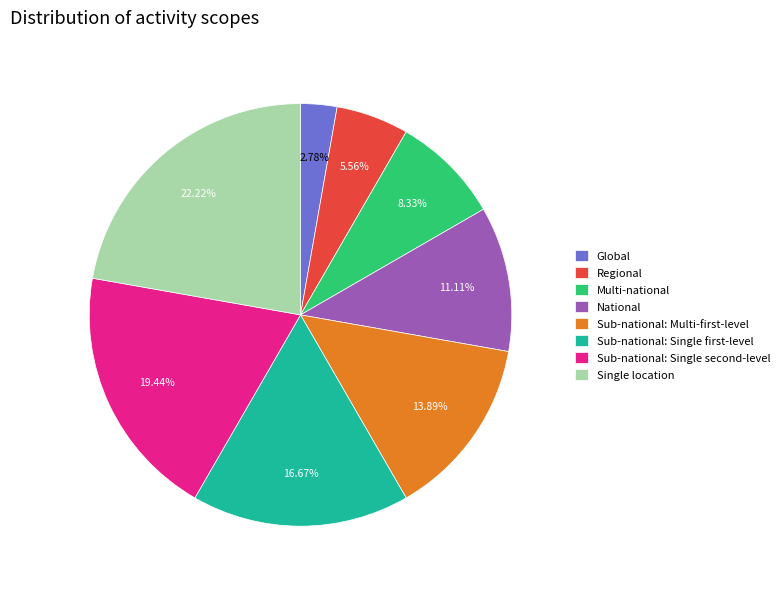

True or false: Global accounts for 8% of the total.

False